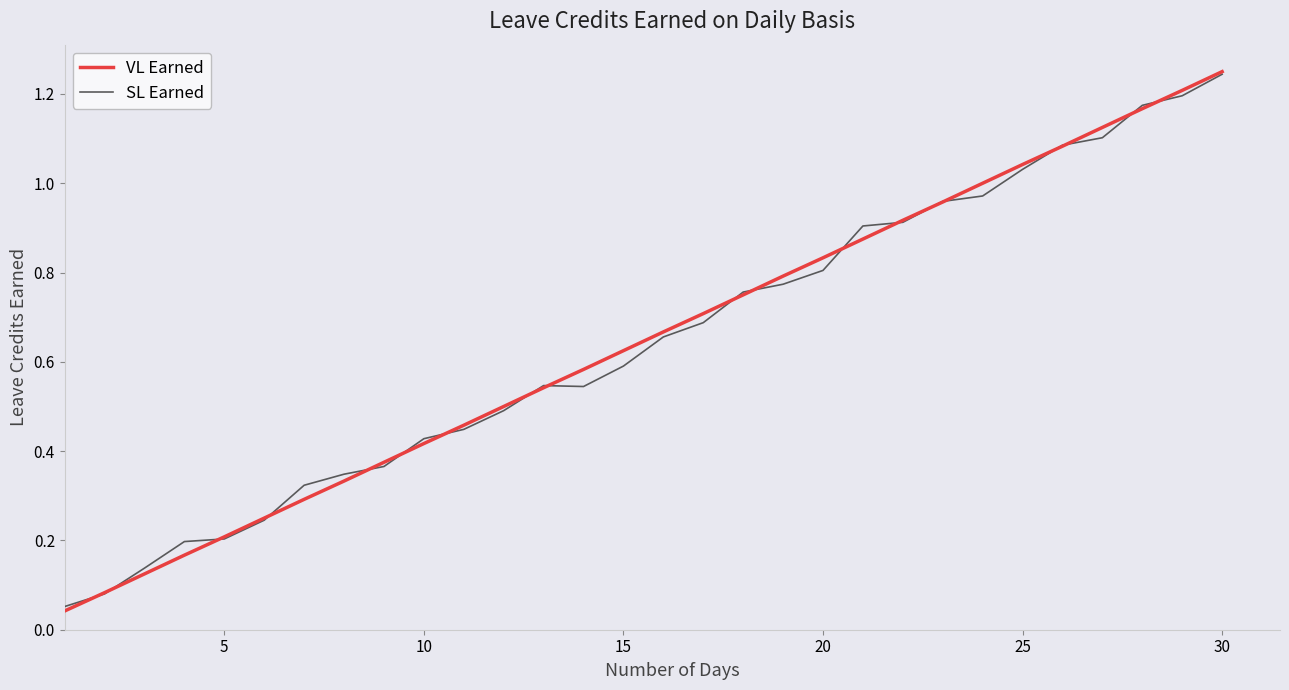

Which series has the largest range (max minus min)?

VL Earned